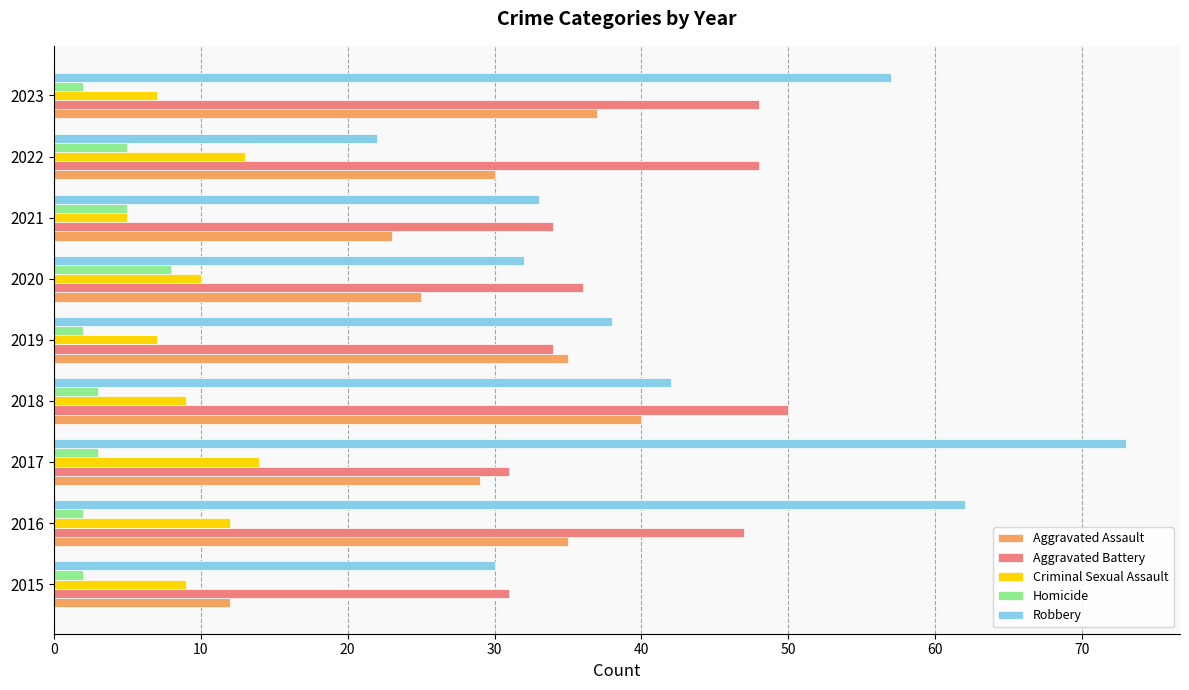

Which series has the largest total across all categories?

Robbery